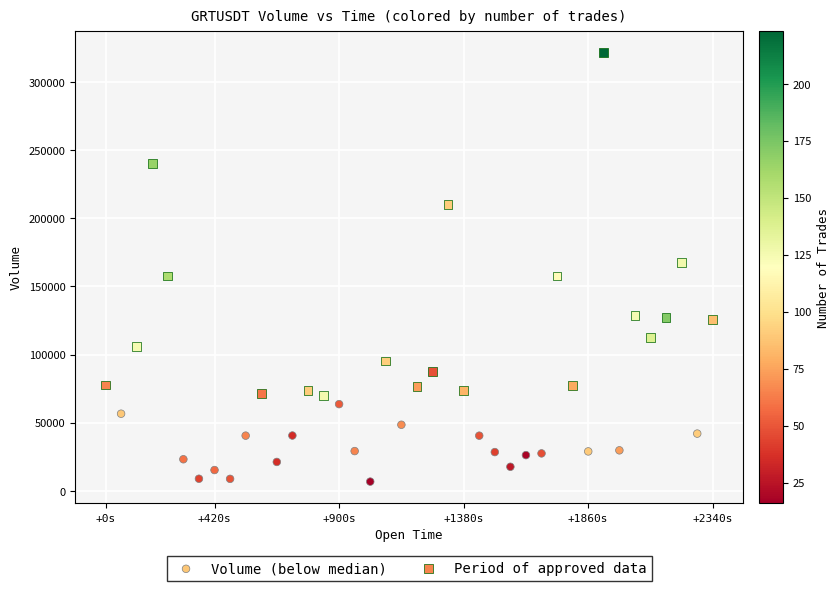

Which series reaches the minimum Y coordinate?

Volume (below median)